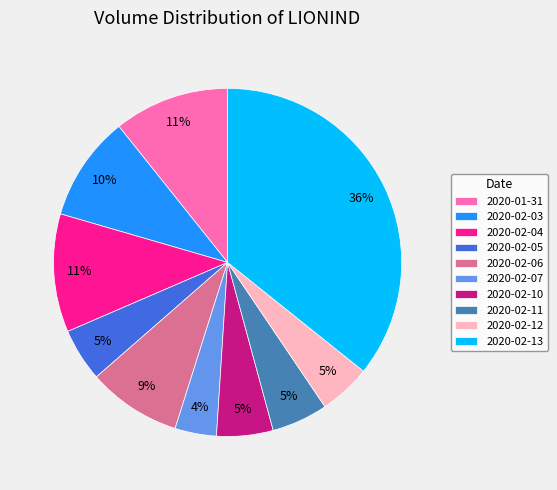

Which has a higher value, 2020-02-07 or 2020-01-31?

2020-01-31